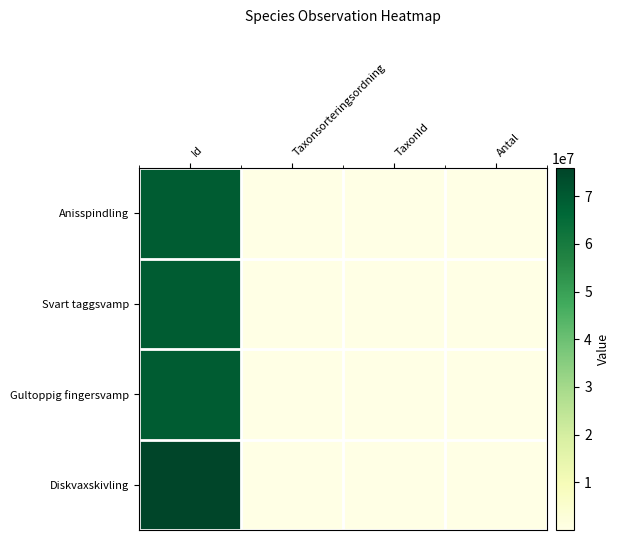

List the series in order of their peak value, highest first.

Diskvaxskivling, Gultoppig fingersvamp, Svart taggsvamp, Anisspindling